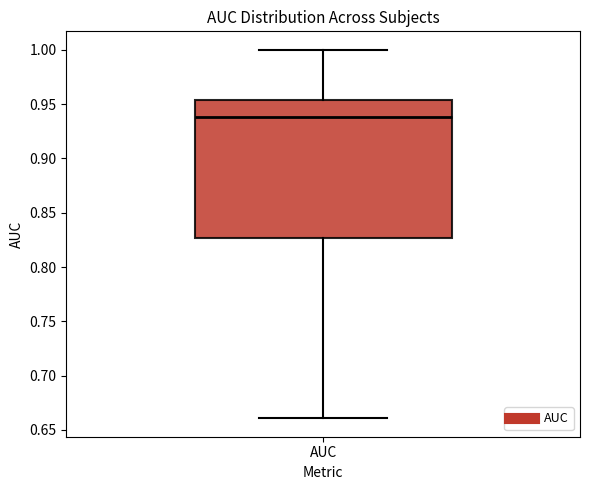

Transcribe this box plot: give where the median line is, the range the box spans, and where the two whiskers end, as read against the y-axis. The values are not printed on the chart, so give them approximately, as read against the axis.

median 0.940, box 0.825 to 0.955, whiskers 0.660 to 1.000